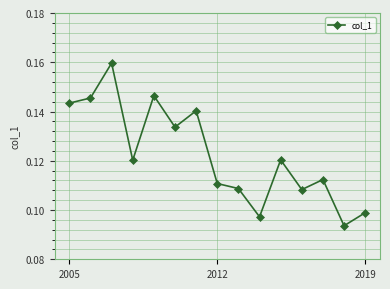

True or false: the data has more than 2 interior local peaks.

True